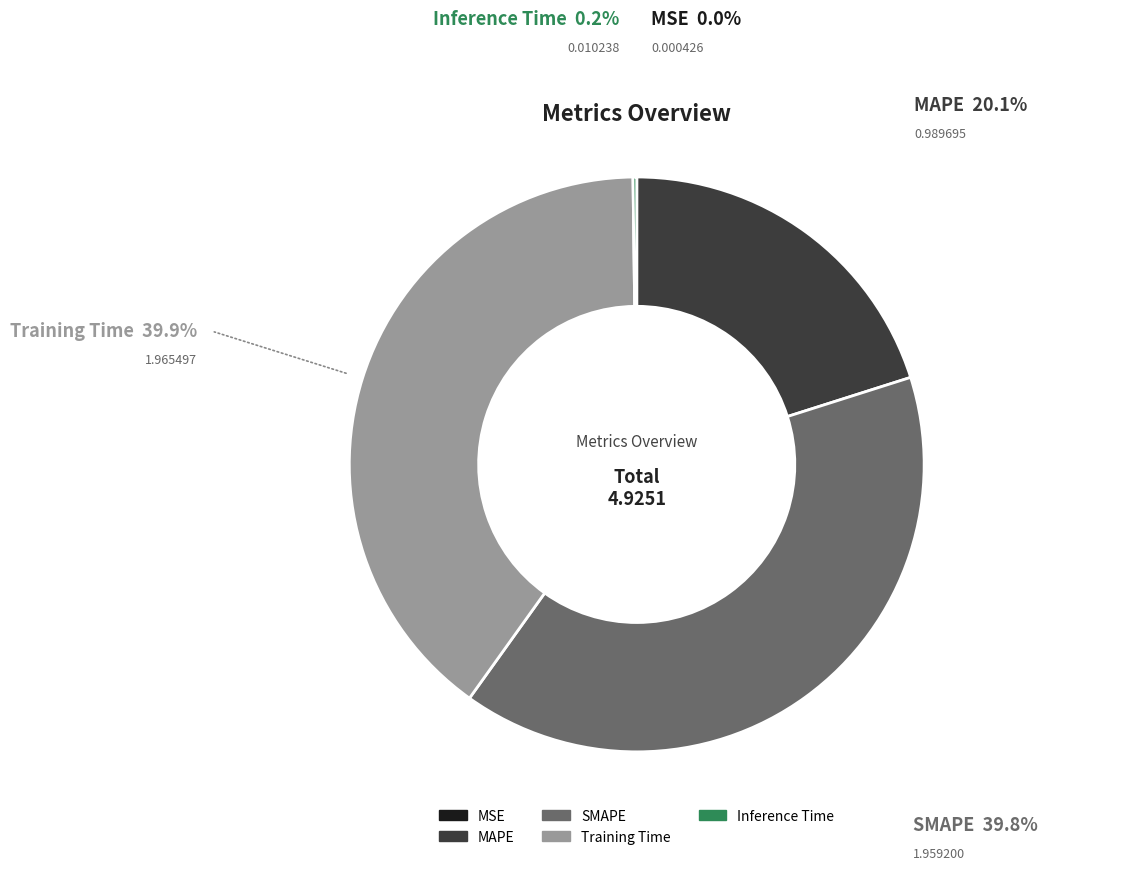

Combined, do Training Time and MAPE account for over 50%?

Yes